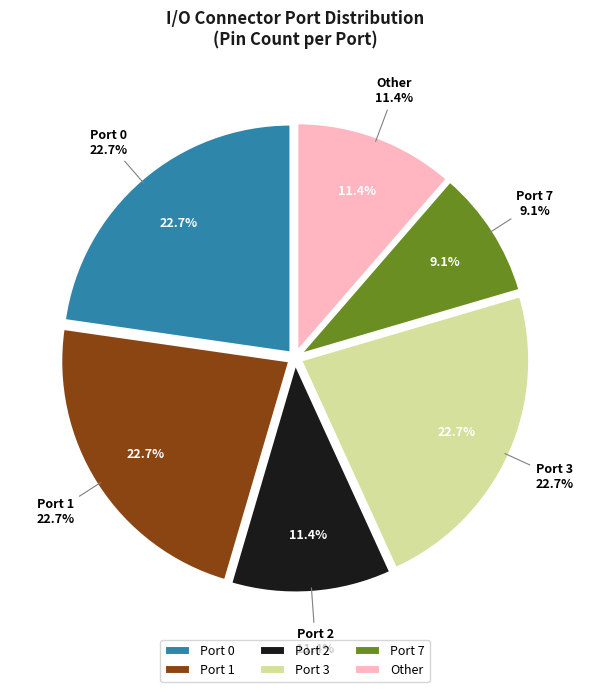

Which has a higher value, Port 1 or Other?

Port 1